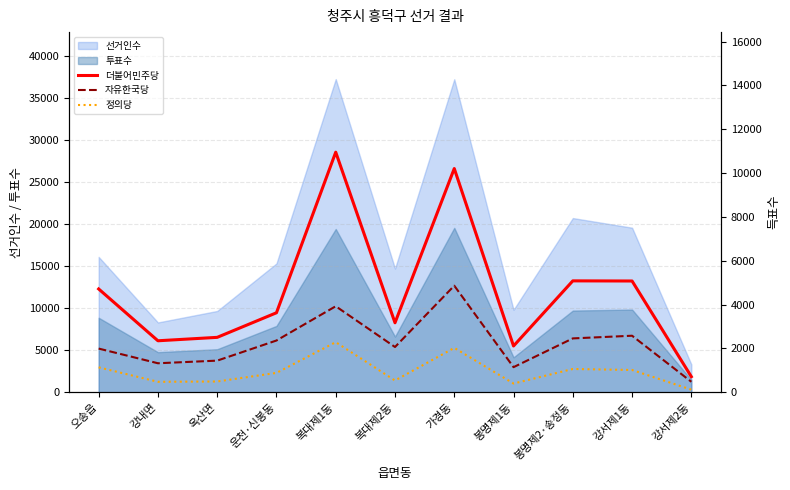

What is the difference between the highest and lowest values at 옥산면?

2014